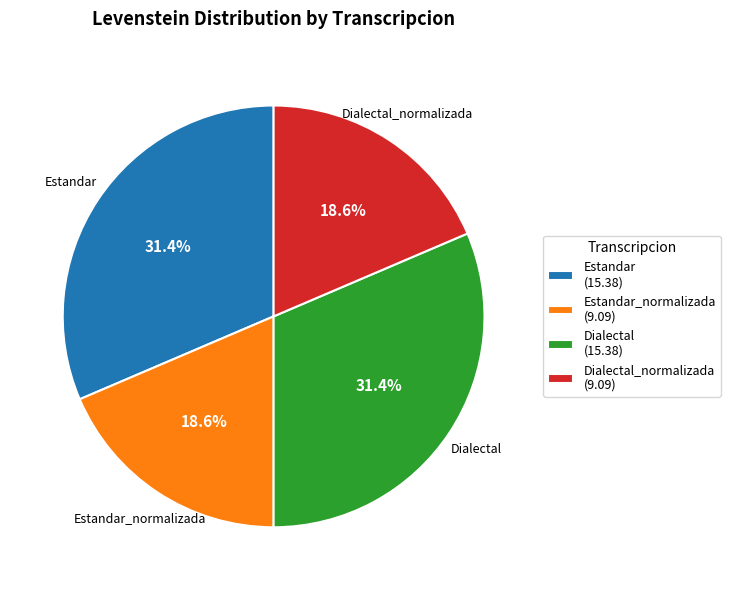

Between Estandar (15.38) and Dialectal_normalizada (9.09), which is larger?

Estandar (15.38)